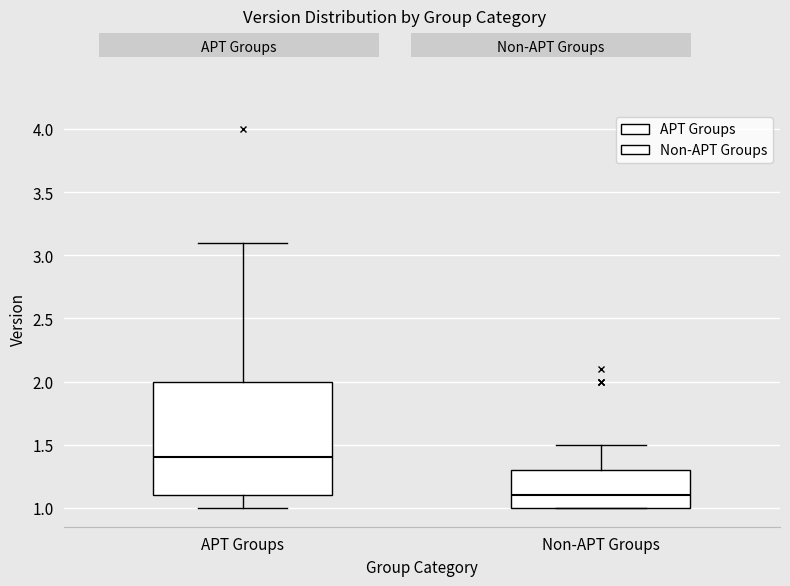

Reading left to right, read every box against the y-axis: the position of its median line, the range the box covers, and the ends of its whiskers. The values are not printed on the chart, so give them approximately, as read against the axis.

APT Groups: median 1.4, box 1.1 to 2.0, whiskers 1.0 to 3.1
Non-APT Groups: median 1.1, box 1.0 to 1.3, whiskers 1.0 to 1.5